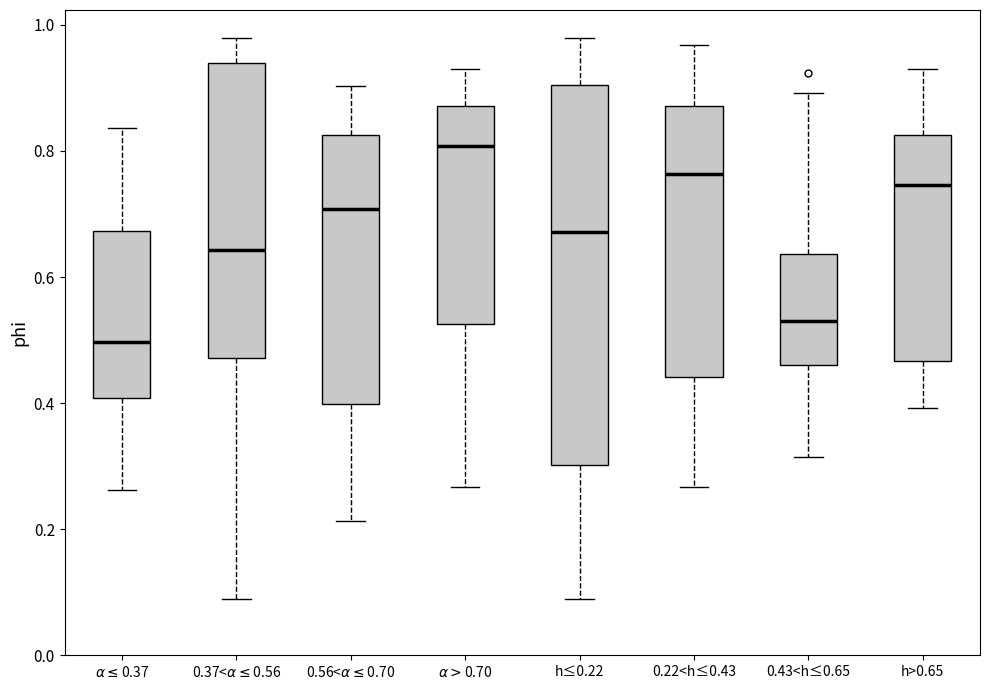

Where is the upper edge of the box for 0.56<$\alpha\leq$0.70 on the y-axis? The values are not printed on the chart, so give them approximately, as read against the axis.

0.82